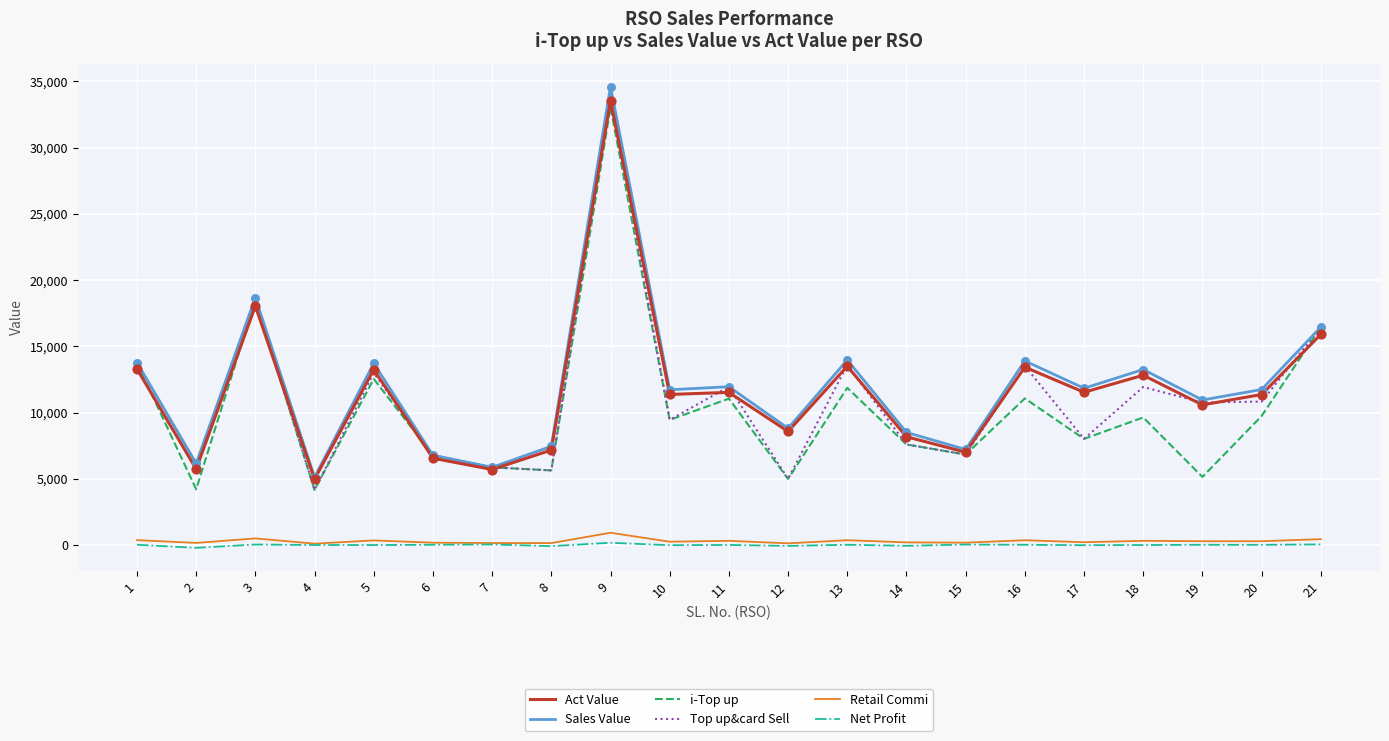

Which series has the largest total across all categories?

Sales Value